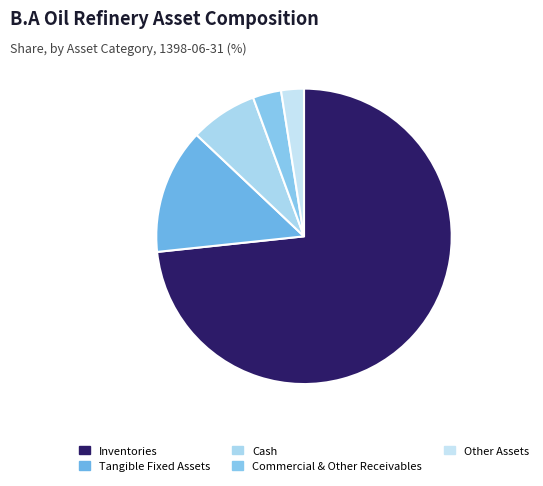

What is the majority slice?

Inventories